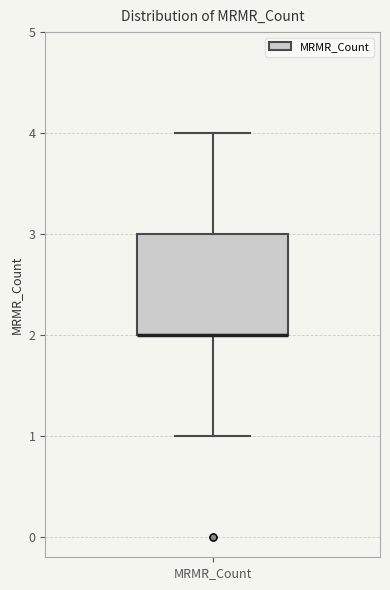

Where does the upper whisker of the box for MRMR_Count end on the y-axis? The values are not printed on the chart, so give them approximately, as read against the axis.

4